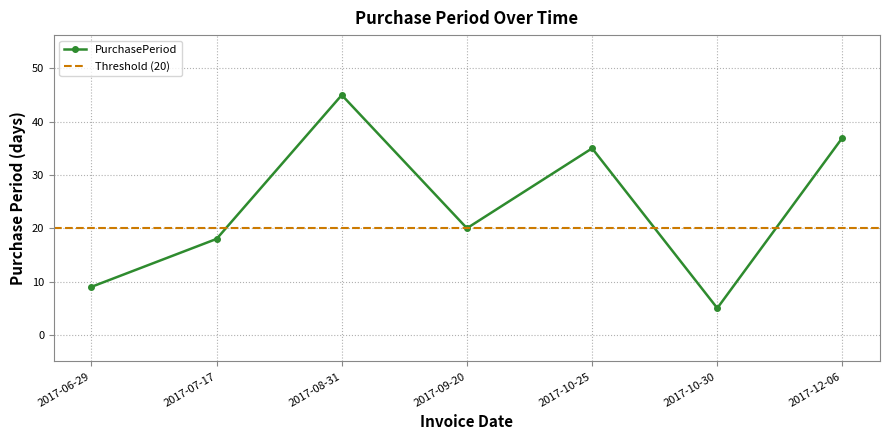

At which label does the data first exceed 20?

2017-08-31